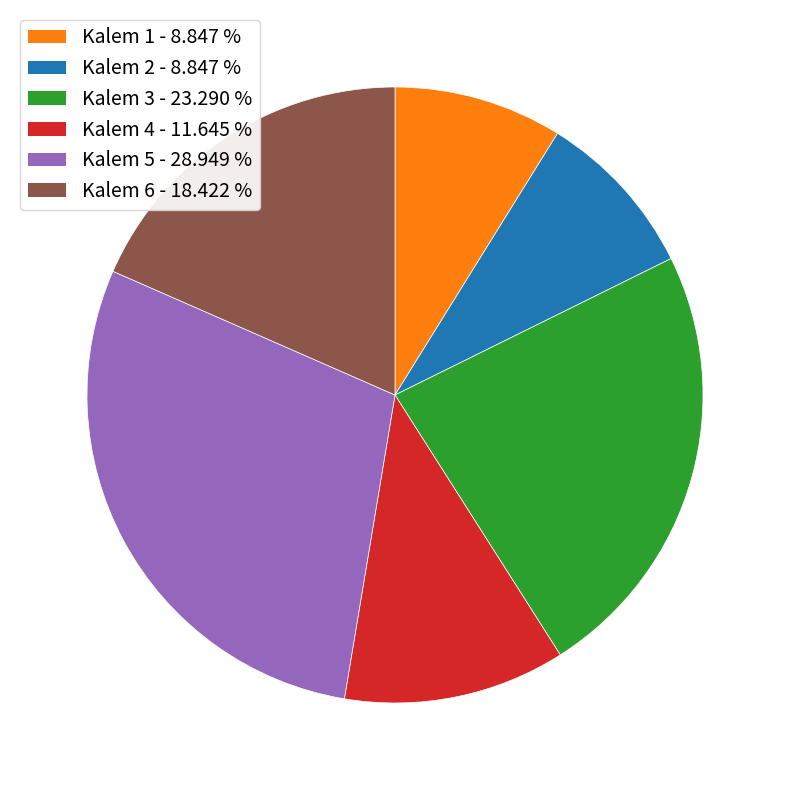

Is Kalem 3 the majority of the pie?

No